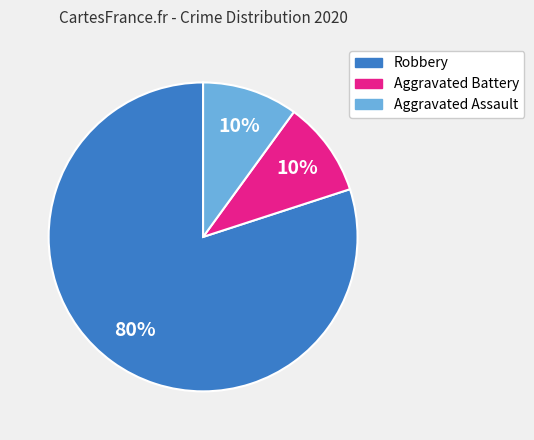

To the nearest percent, what is the average slice percentage?

33%